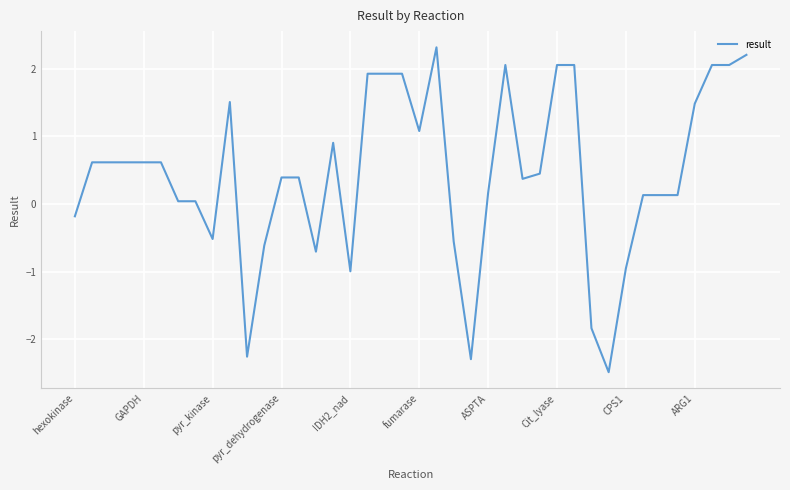

What is the difference between the maximum and minimum values?

4.8